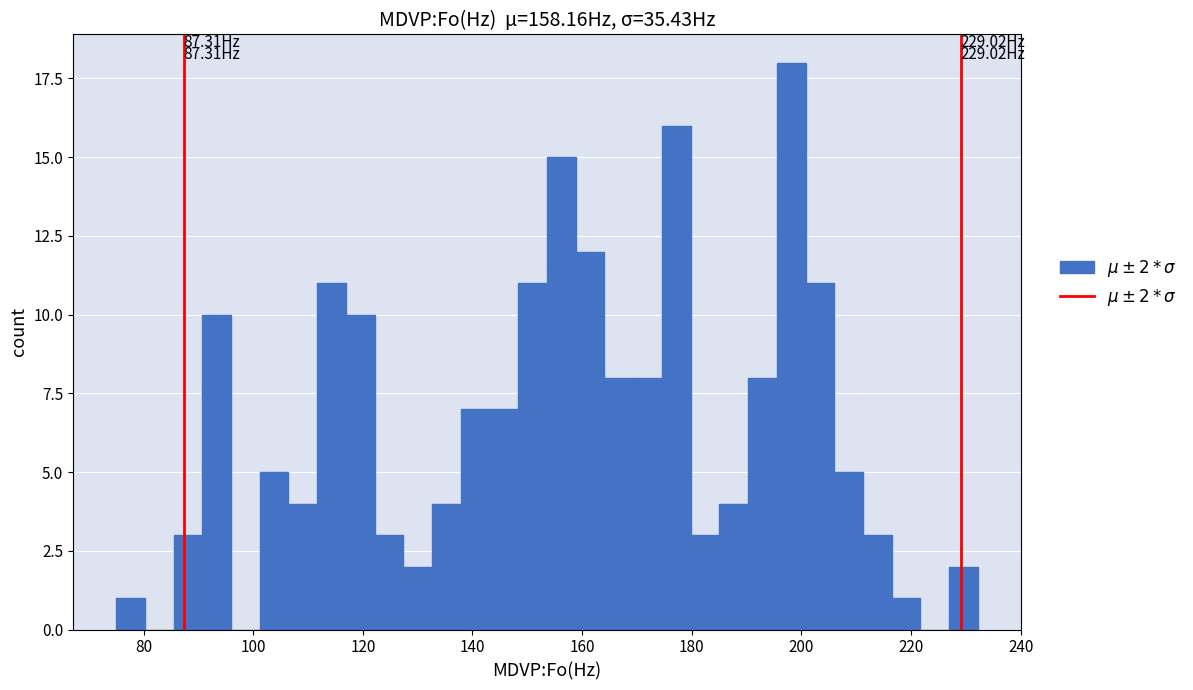

Around what value on the x-axis is the tallest bar? Give the approximate position of its centre, as read against the axis.

198